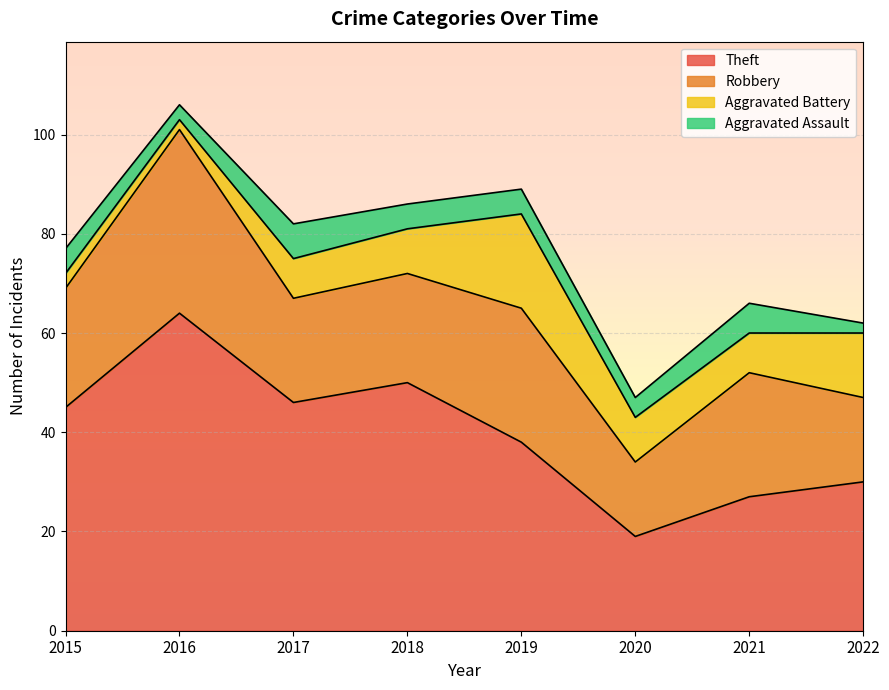

What is the value of the Robbery point at the 6th from the left?

15